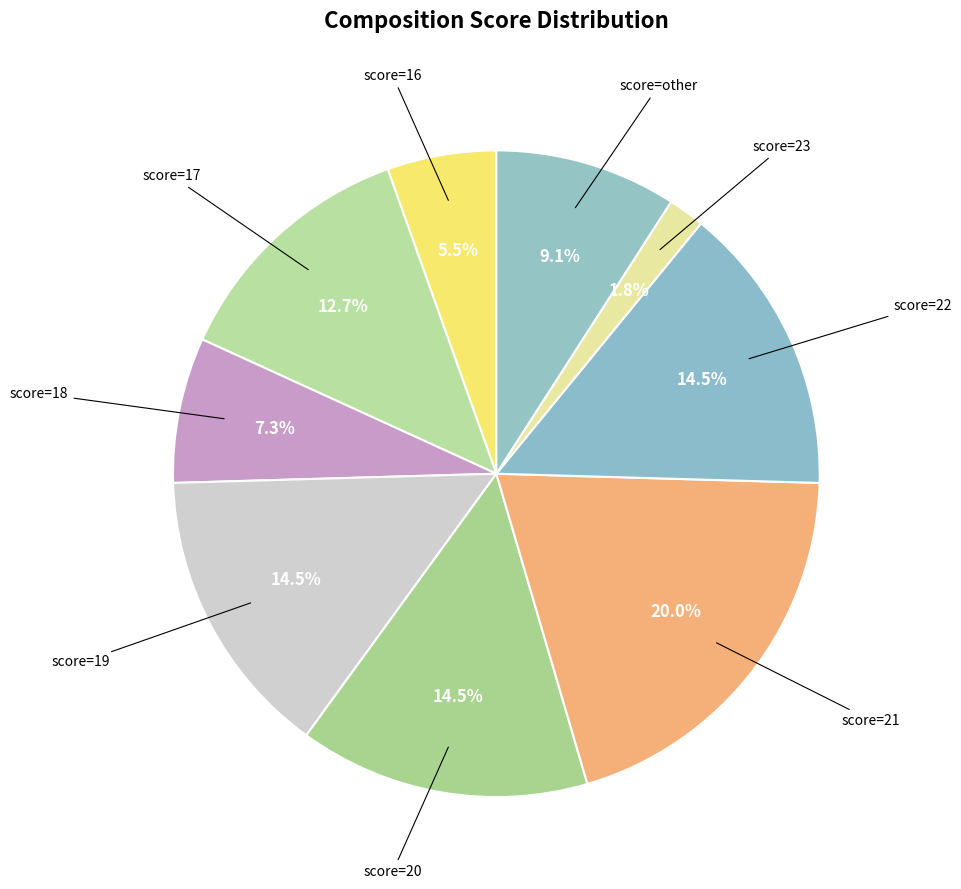

Is score=23 the majority of the pie?

No